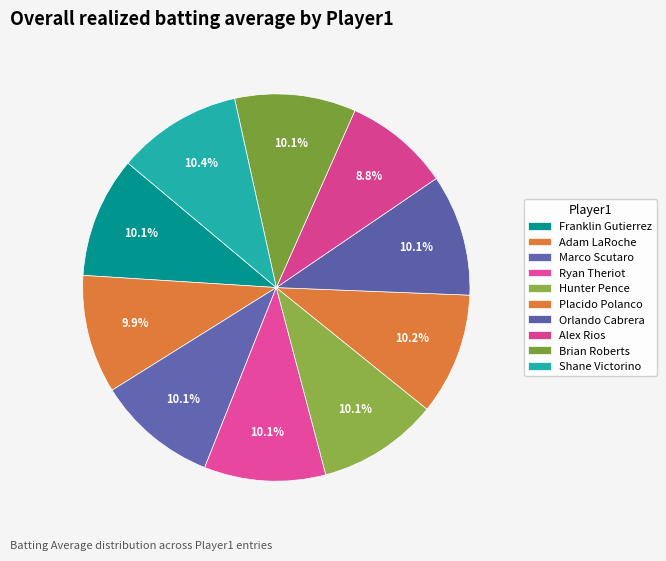

How many segments does this pie chart have?

10